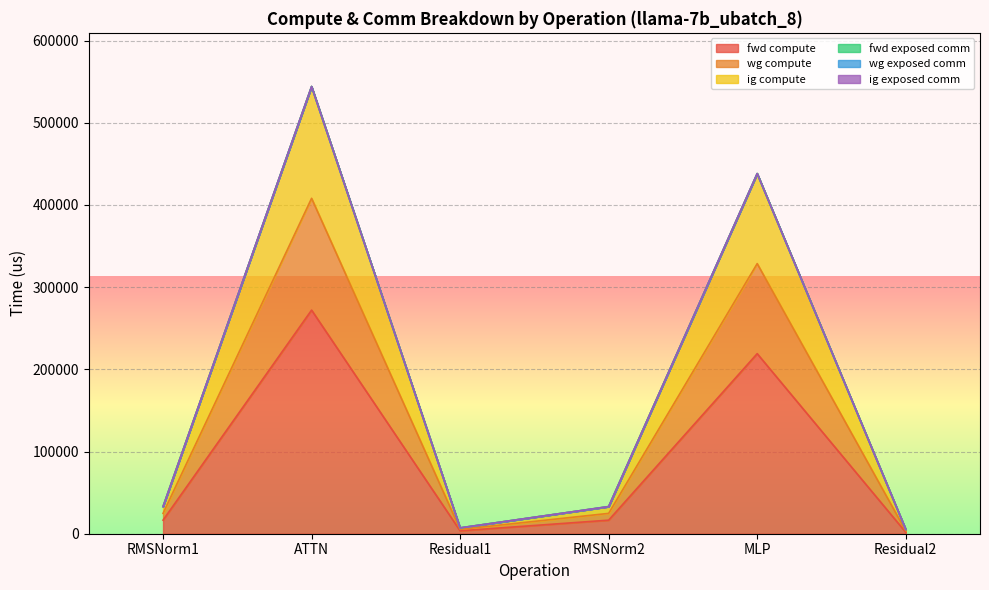

Rank the categories by ig compute value from highest to lowest.

ATTN, MLP, RMSNorm1, RMSNorm2, Residual1, Residual2